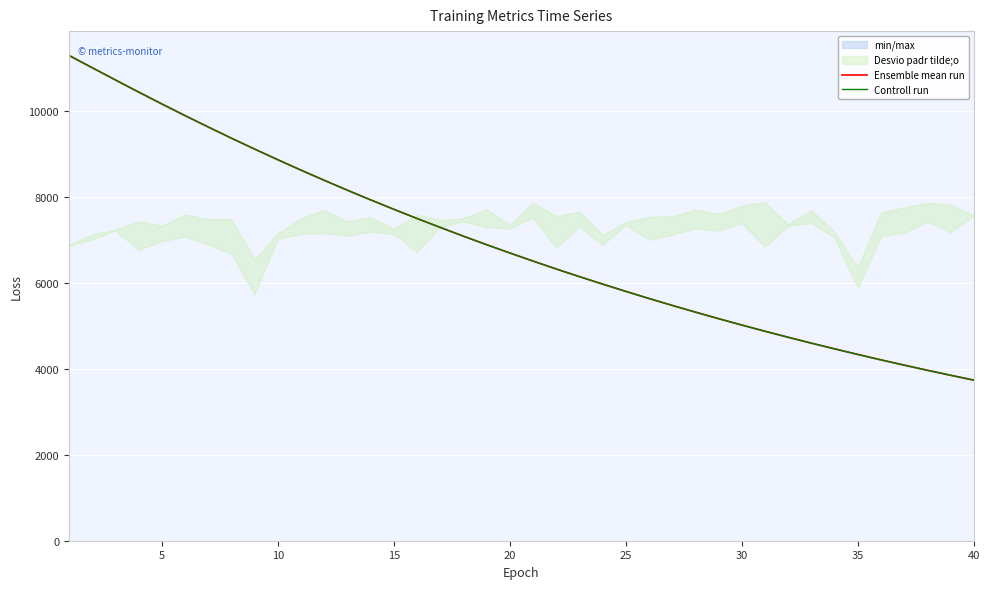

What is the minimum value for Ensemble mean run?

3738.8